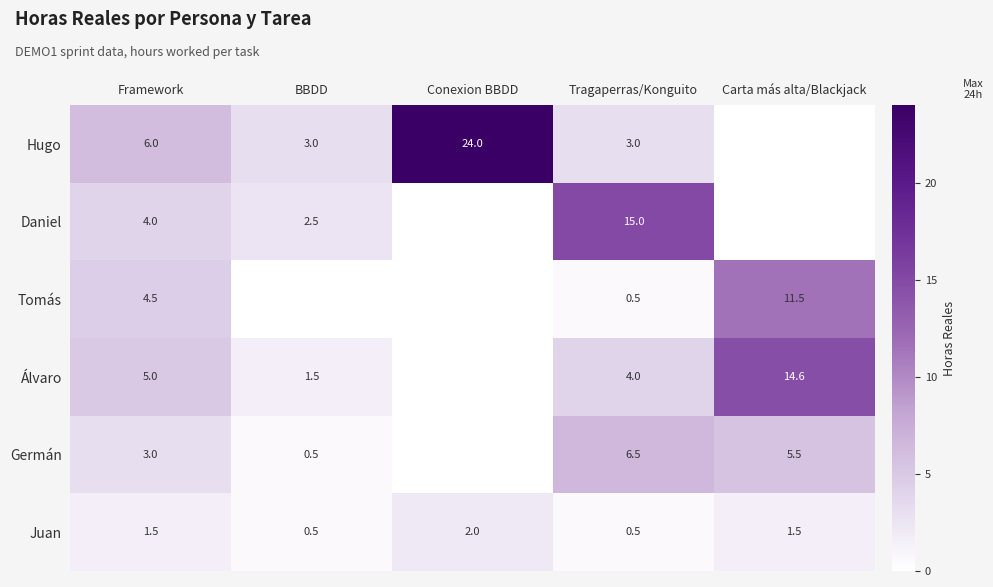

True or false: Álvaro has a value of 1.5 at BBDD.

True